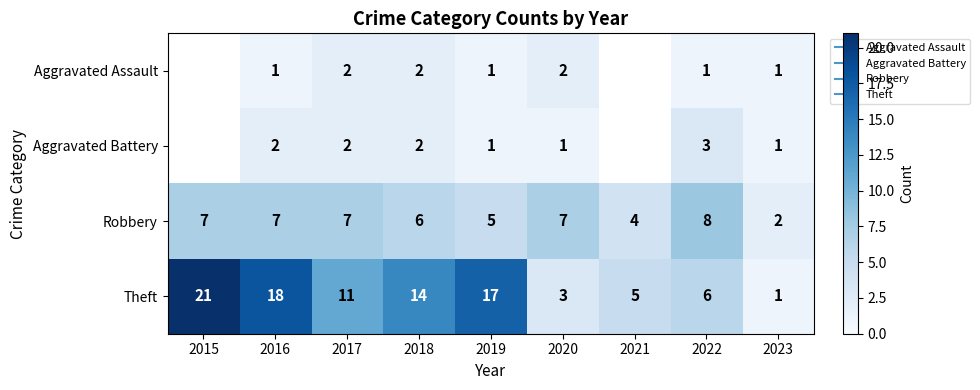

Count the number of categories in the chart.

9